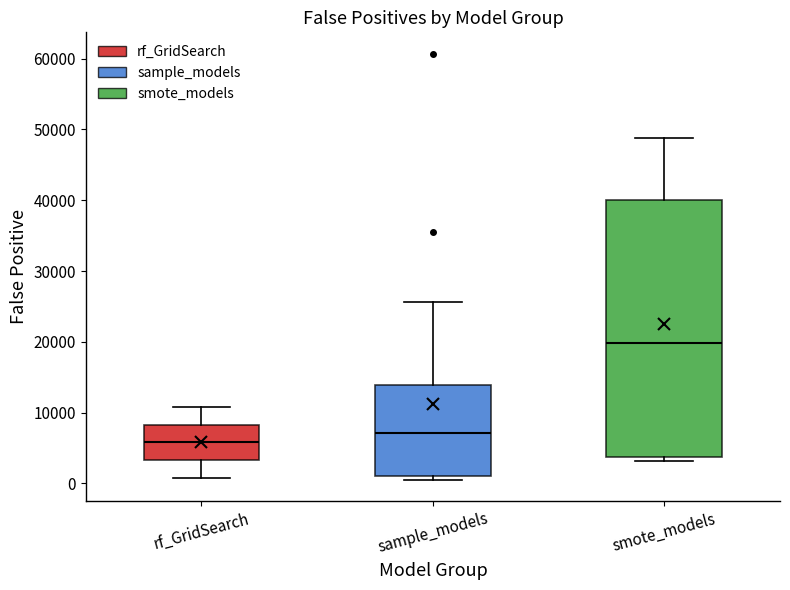

Where does the upper whisker of the box for smote_models end on the y-axis? The values are not printed on the chart, so give them approximately, as read against the axis.

49000